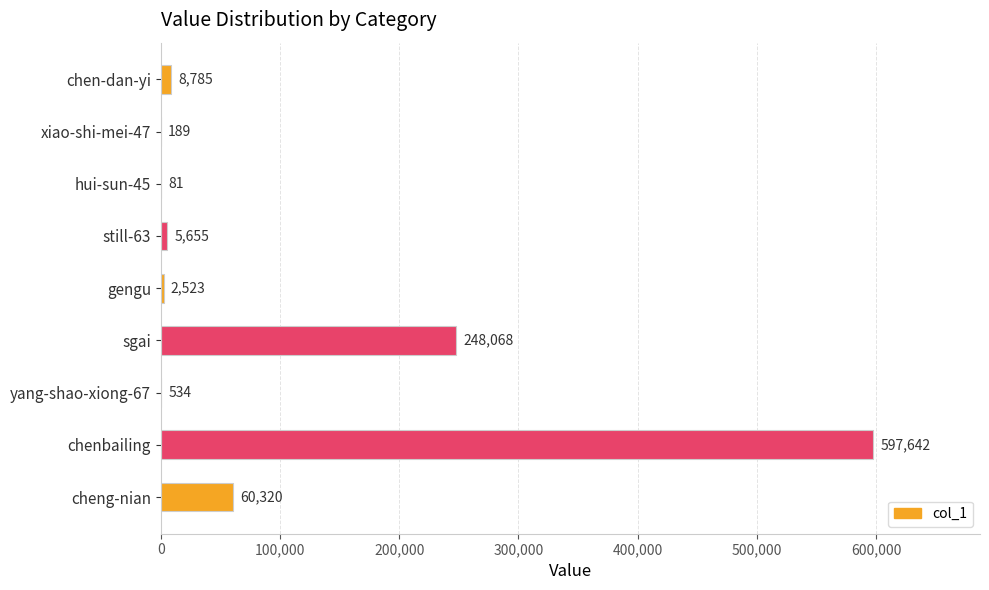

What is the sum of all values?

923797